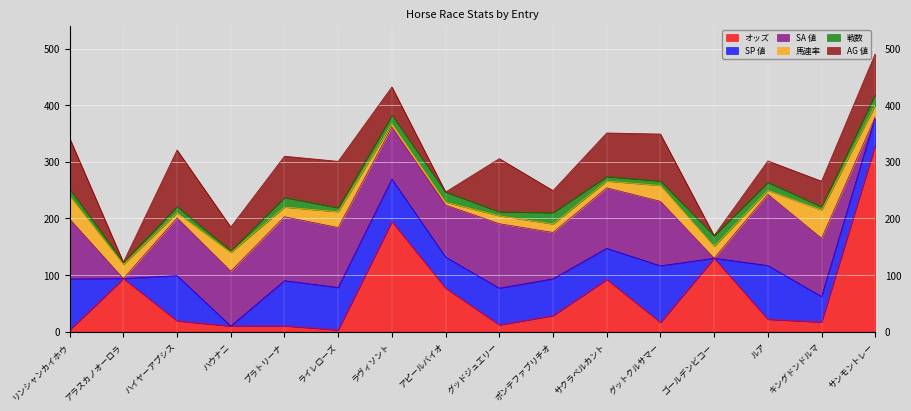

What is the label of the 11th point from the right?

ライレローズ